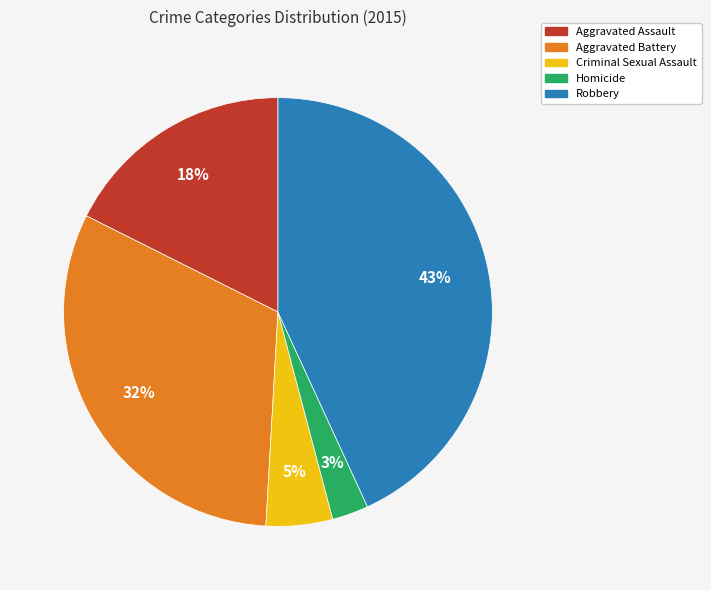

Which has a higher value, Criminal Sexual Assault or Robbery?

Robbery